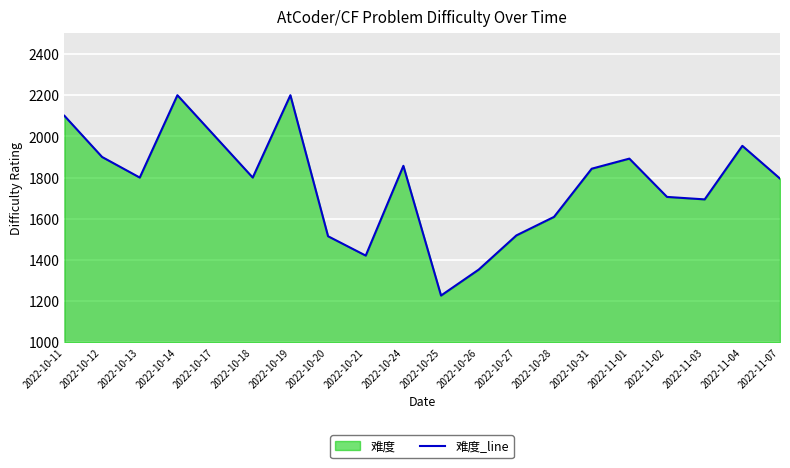

What is the difference between the values at 2022-10-26 and 2022-10-31?

490